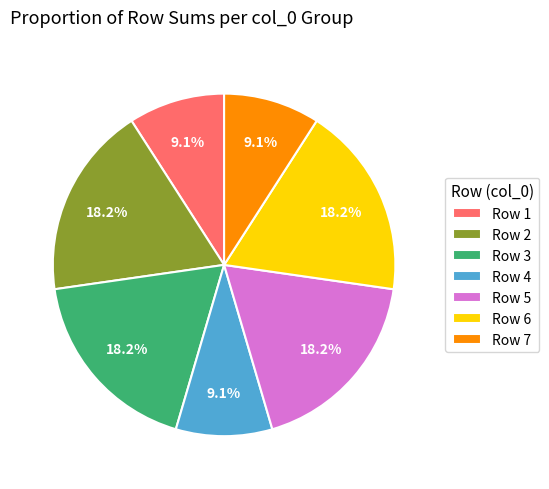

What portion of the pie excludes Row 4?

90.9%